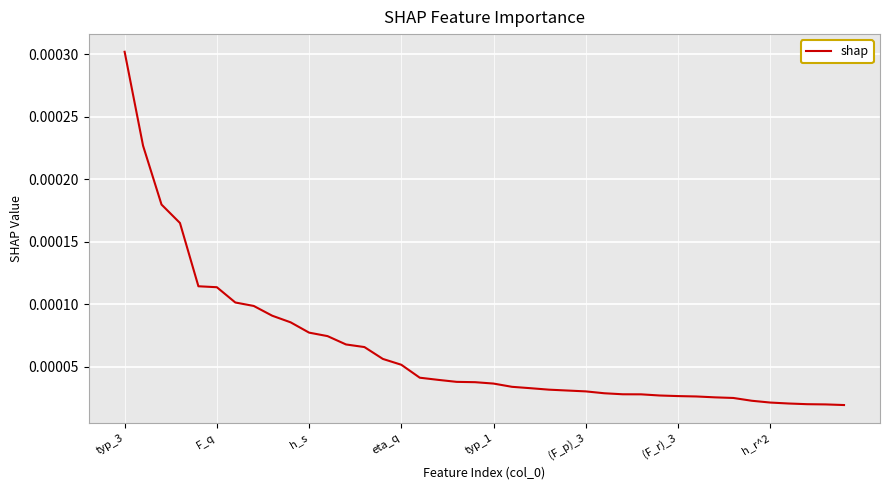

How many lines are shown in the chart?

1